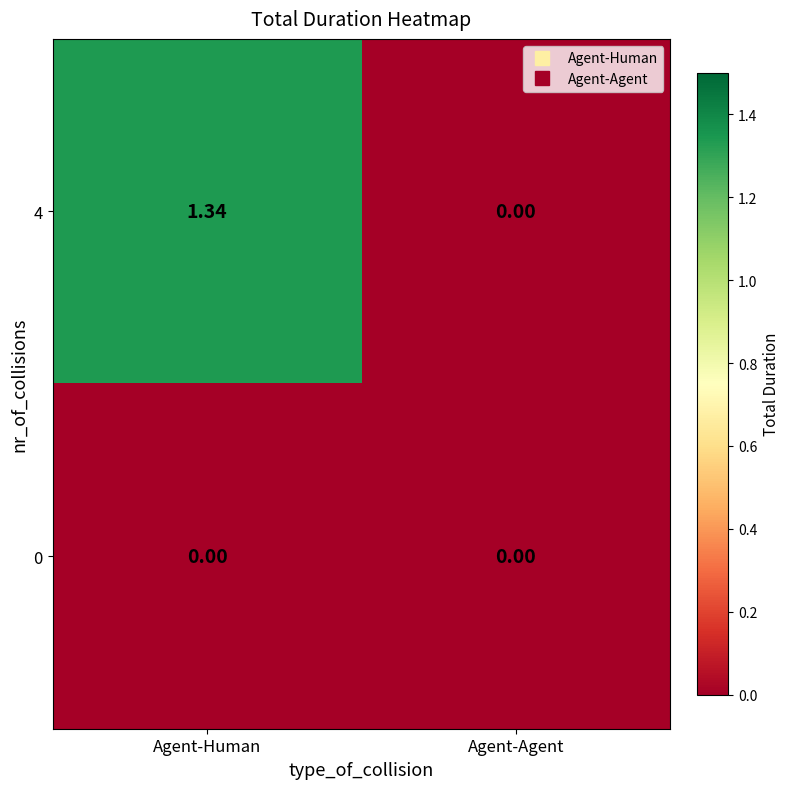

At Agent-Human, list the series in order from smallest to largest.

0, 4